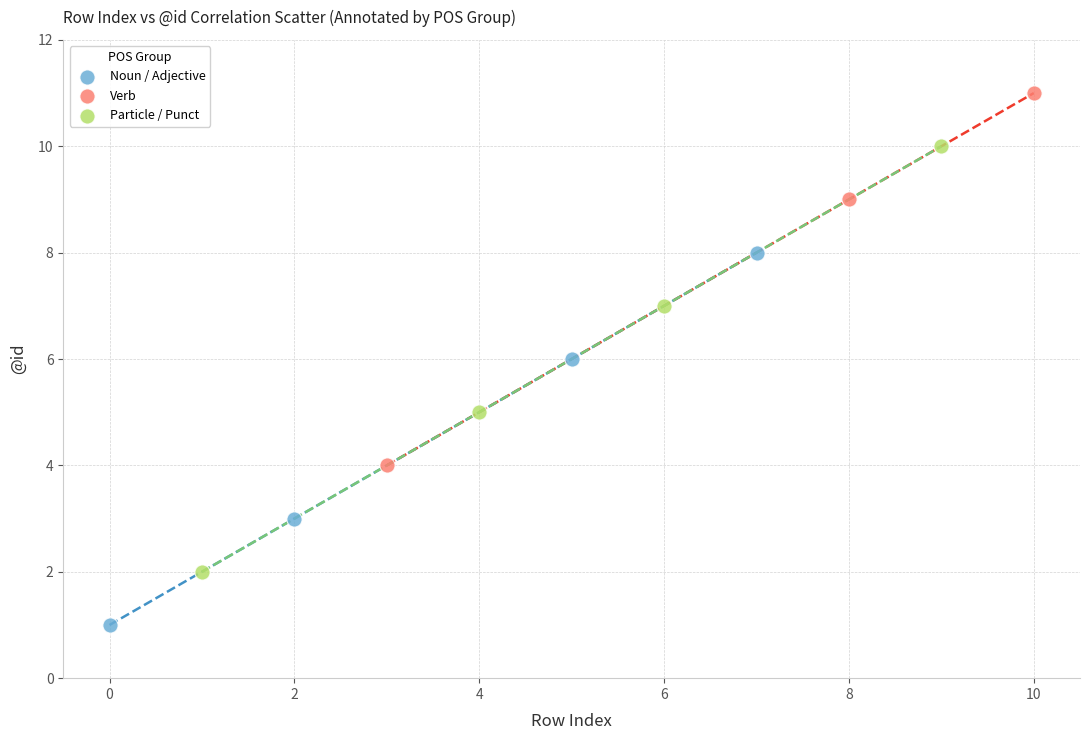

Which series has the widest spread of Y values?

Particle / Punct